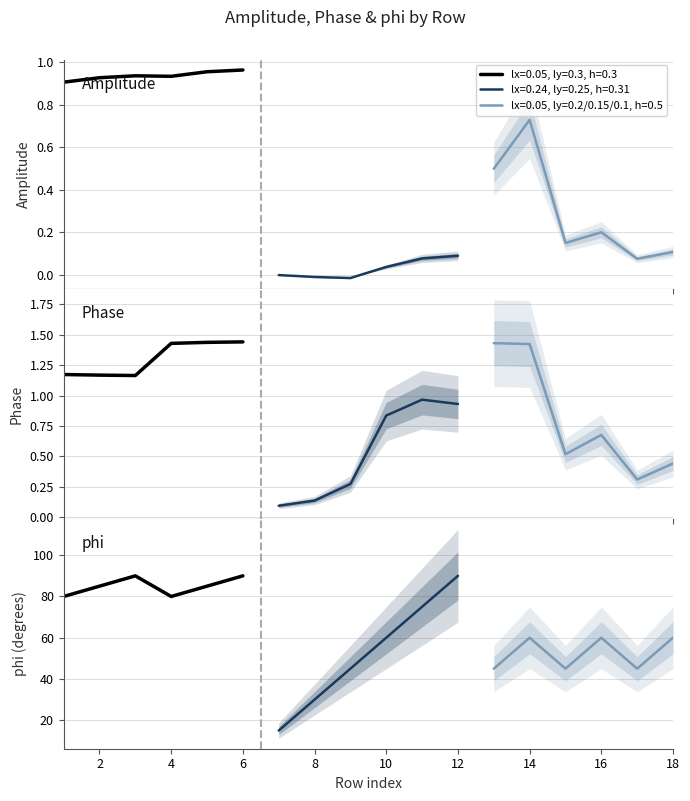

What is the total value across all series at 18?

60.5